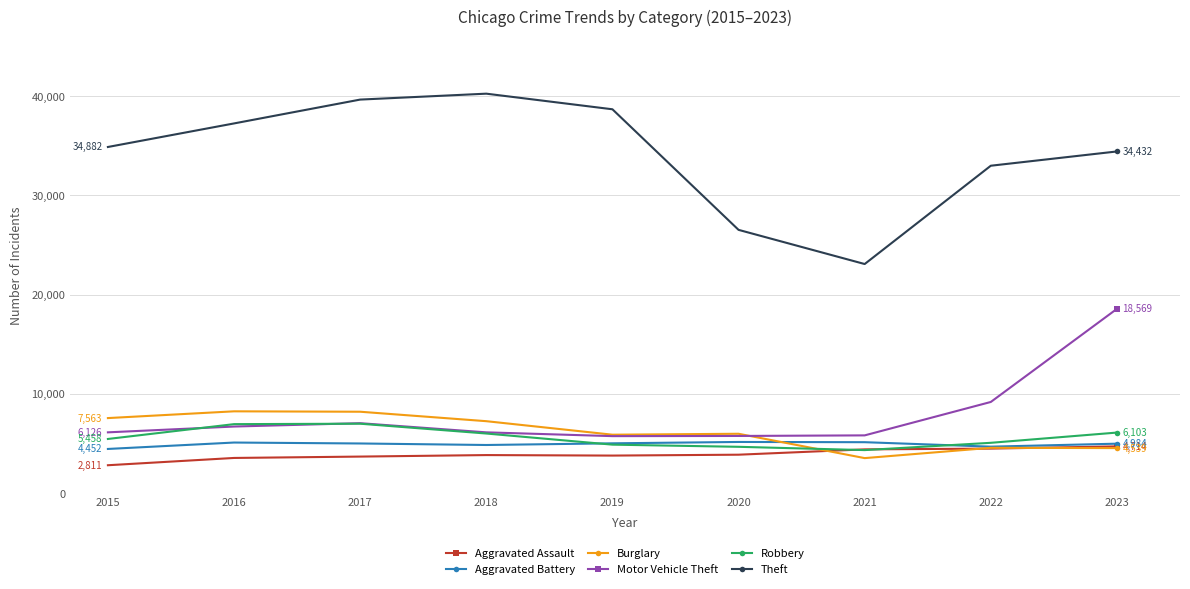

The Motor Vehicle Theft series shows 2627 at 2016. True or false?

False